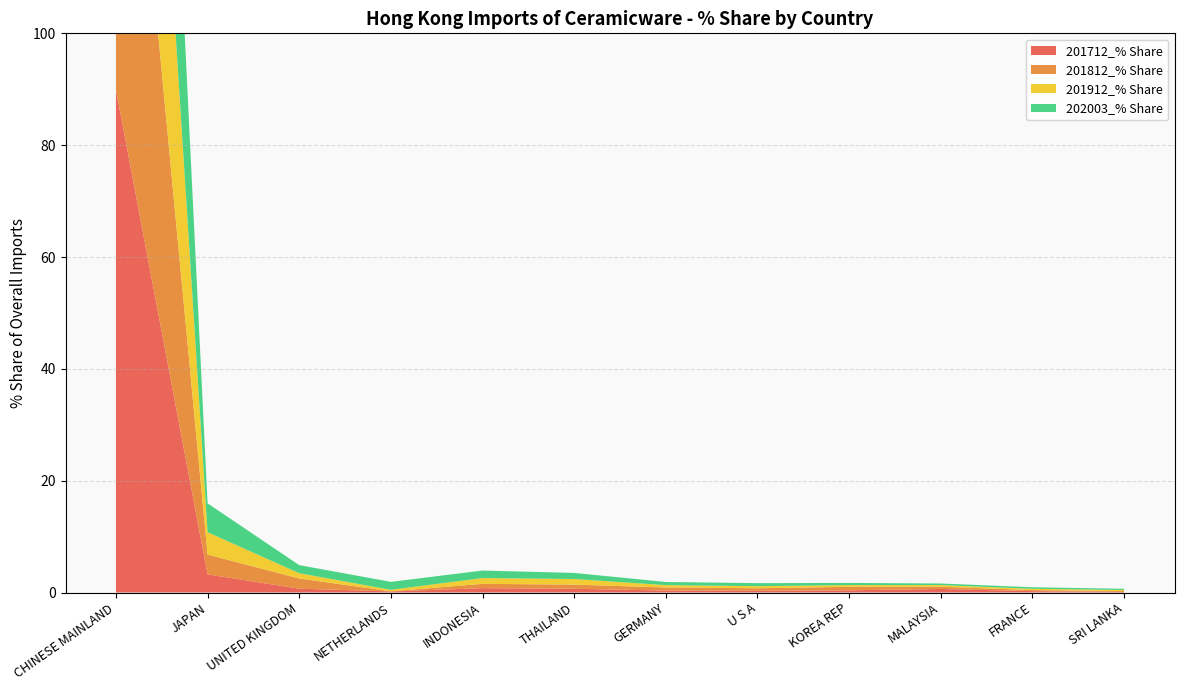

Reading left to right, transcribe all the data shown in this chart.

201712_% Share: CHINESE MAINLAND=89.9	JAPAN=3.2	UNITED KINGDOM=0.7	NETHERLANDS=0.2	INDONESIA=0.8	THAILAND=0.7	GERMANY=0.4	U S A=0.3	KOREA REP=0.4	MALAYSIA=0.6	FRANCE=0.3	SRI LANKA=0.1
201812_% Share: CHINESE MAINLAND=89.5	JAPAN=3.5	UNITED KINGDOM=1.8	NETHERLANDS=0.0	INDONESIA=0.8	THAILAND=0.7	GERMANY=0.5	U S A=0.5	KOREA REP=0.6	MALAYSIA=0.4	FRANCE=0.2	SRI LANKA=0.2
201912_% Share: CHINESE MAINLAND=86.6	JAPAN=4.0	UNITED KINGDOM=0.9	NETHERLANDS=0.3	INDONESIA=1.0	THAILAND=1.0	GERMANY=0.4	U S A=0.4	KOREA REP=0.3	MALAYSIA=0.3	FRANCE=0.2	SRI LANKA=0.2
202003_% Share: CHINESE MAINLAND=86.1	JAPAN=5.2	UNITED KINGDOM=1.4	NETHERLANDS=1.4	INDONESIA=1.3	THAILAND=1.1	GERMANY=0.6	U S A=0.5	KOREA REP=0.4	MALAYSIA=0.3	FRANCE=0.3	SRI LANKA=0.2